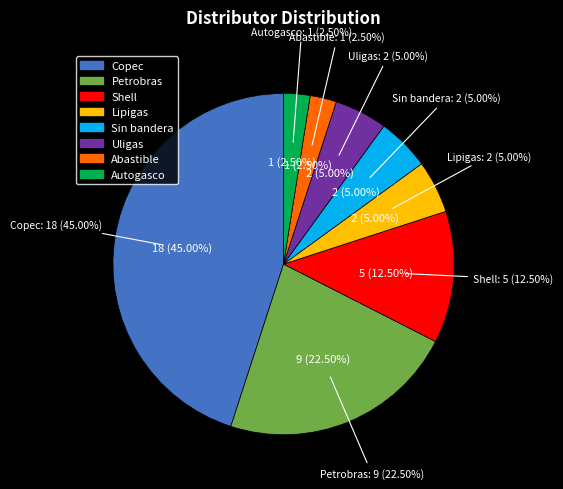

Is it true that Uligas is 12% of the pie?

False